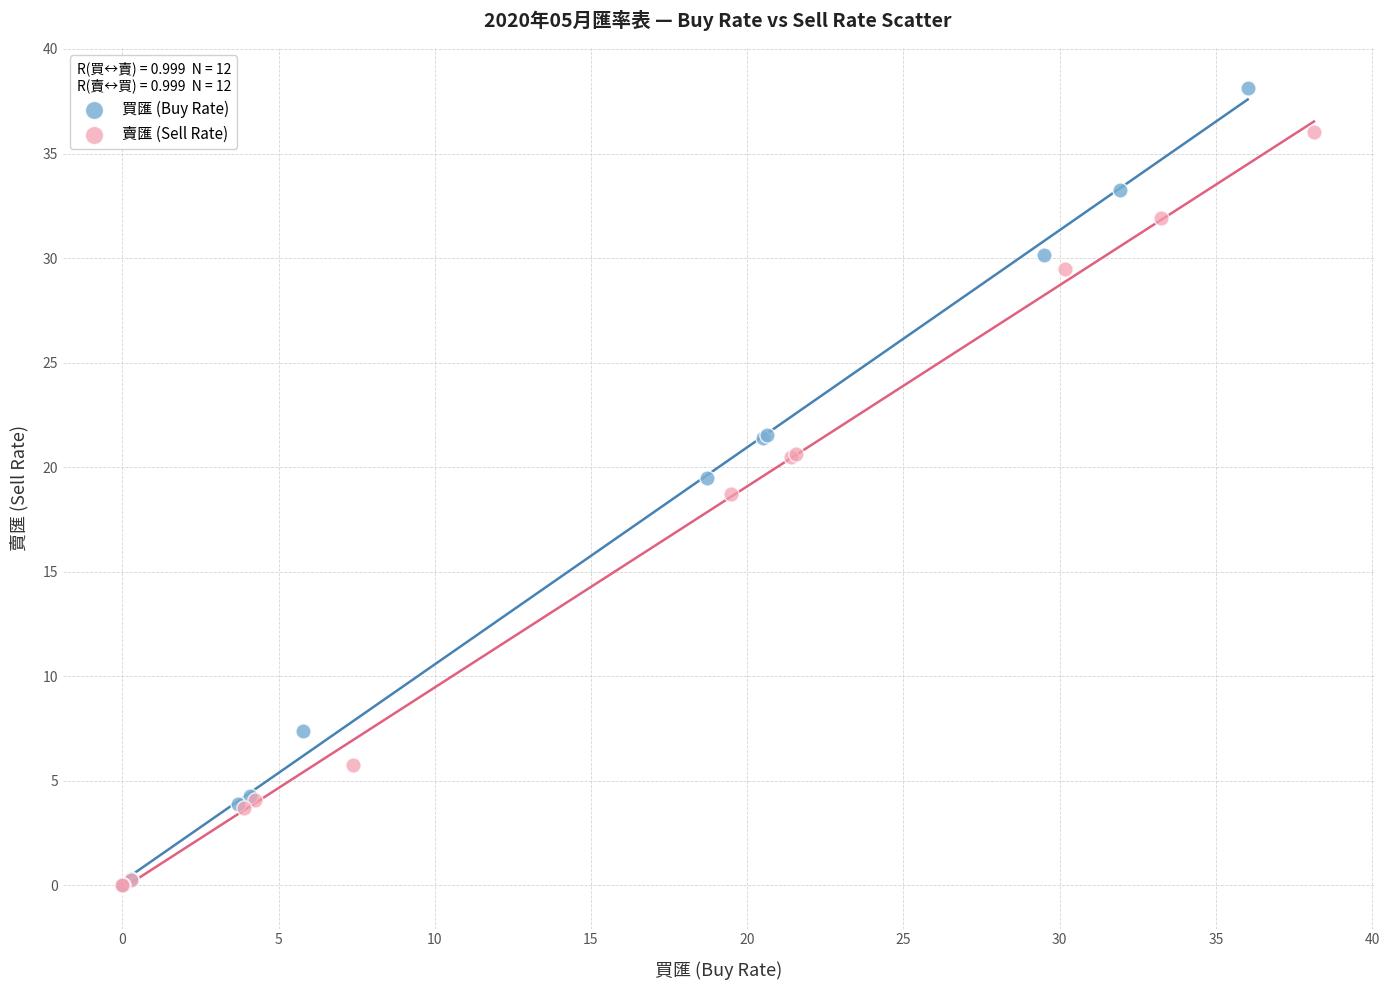

Which series has the widest spread of Y values?

買匯 (Buy Rate)